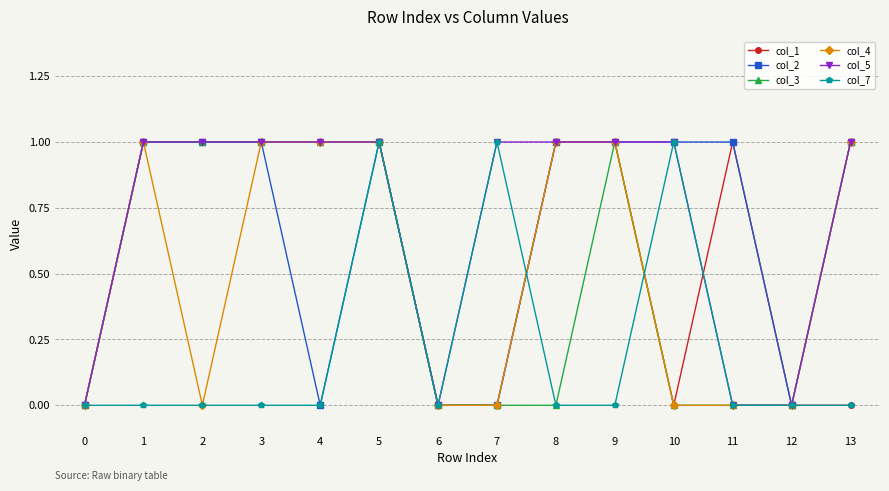

What is the value of the col_2 point at the 2nd from the left?

1